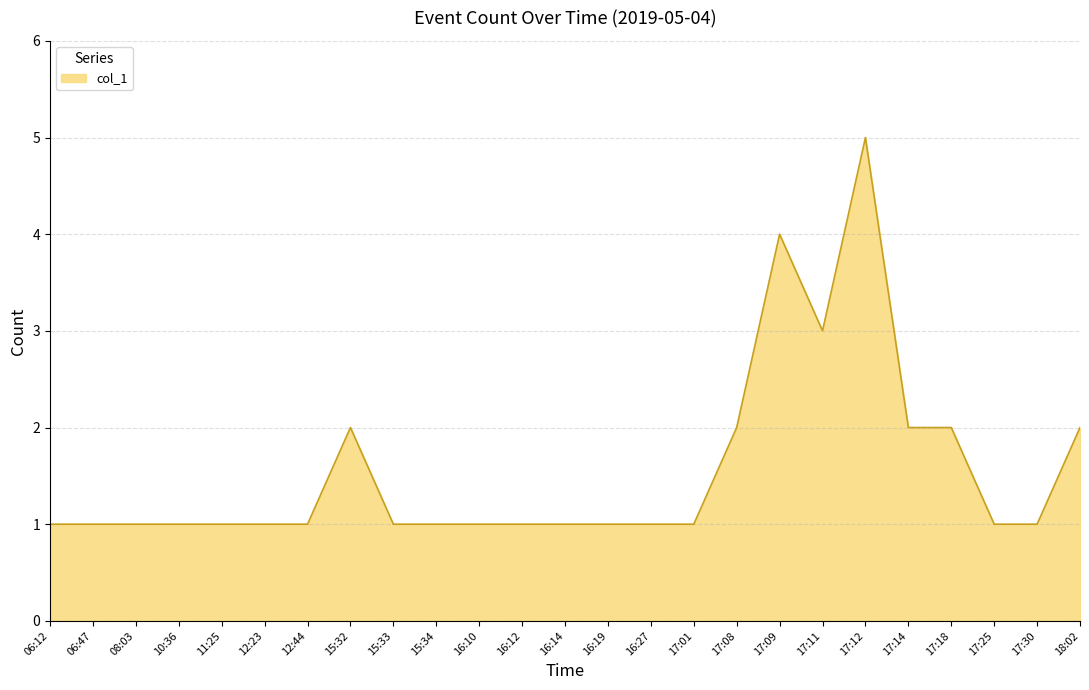

Reading left to right, transcribe all the data shown in this chart.

06:12=1	06:47=1	08:03=1	10:36=1	11:25=1	12:23=1	12:44=1	15:32=2	15:33=1	15:34=1	16:10=1	16:12=1	16:14=1	16:19=1	16:27=1	17:01=1	17:08=2	17:09=4	17:11=3	17:12=5	17:14=2	17:18=2	17:25=1	17:30=1	18:02=2